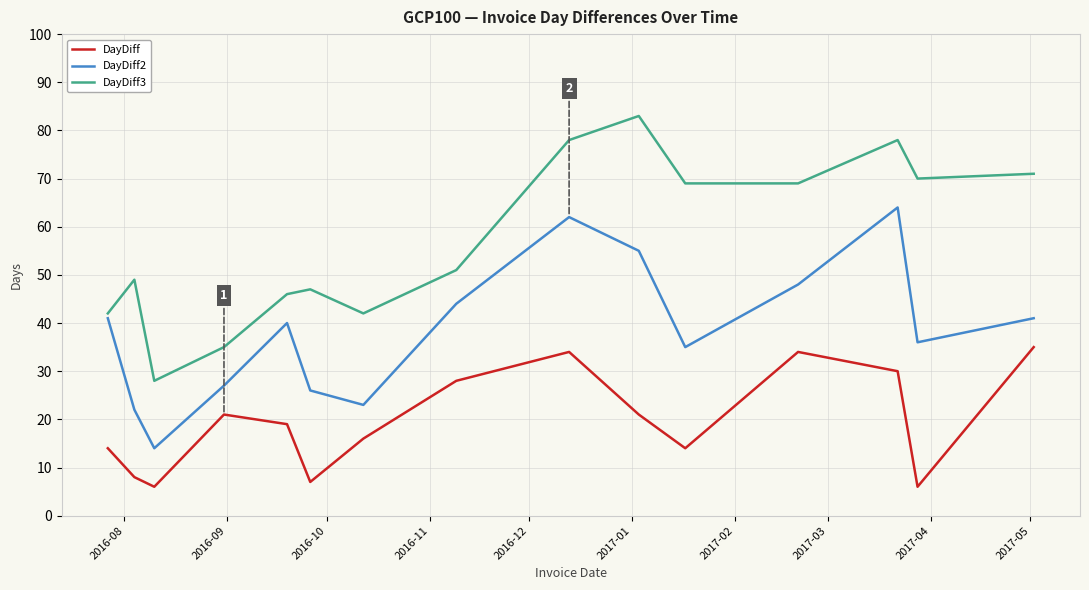

What is the difference between the maximum and minimum values in the DayDiff series?

29